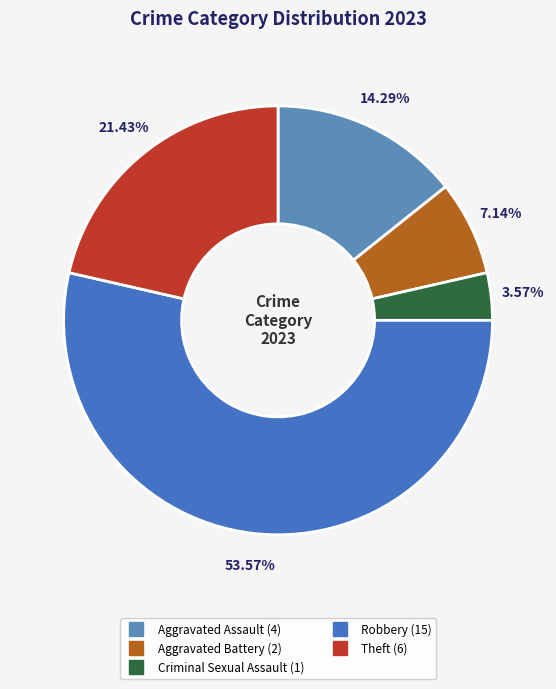

Which slice represents more than half of the pie?

Robbery